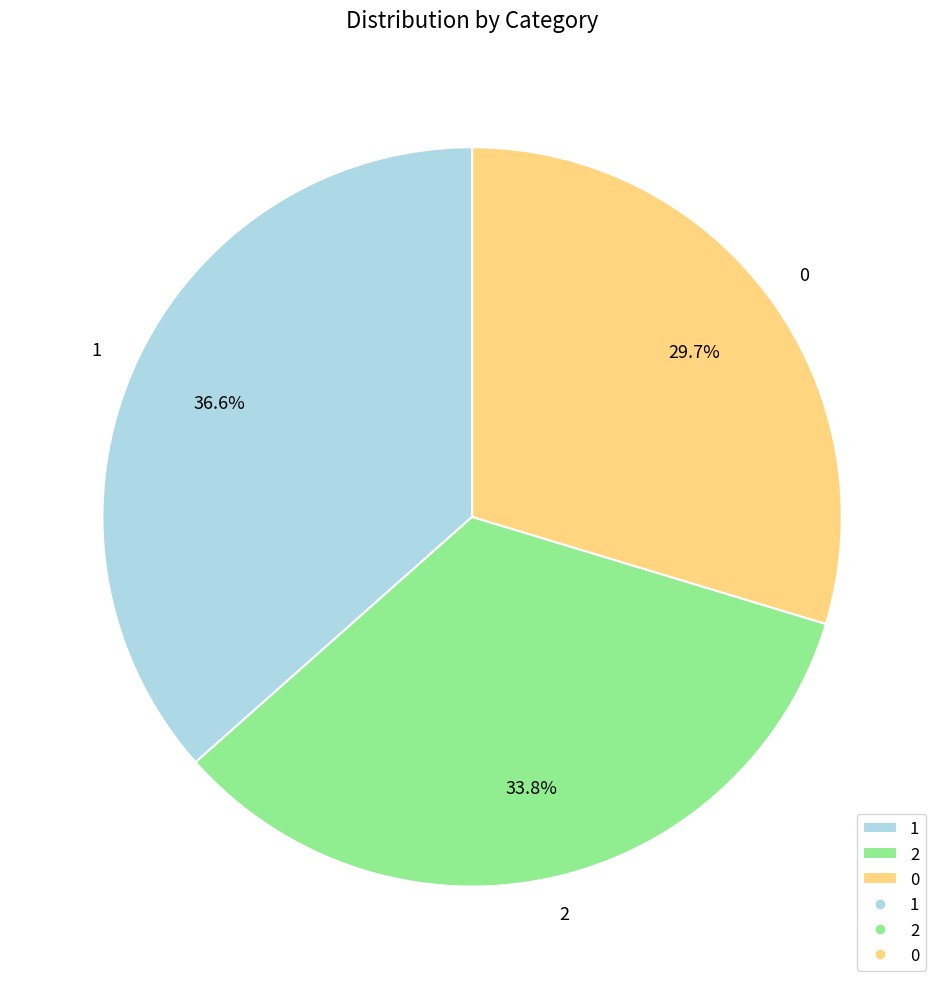

Does 2 represent more than half of the total?

No